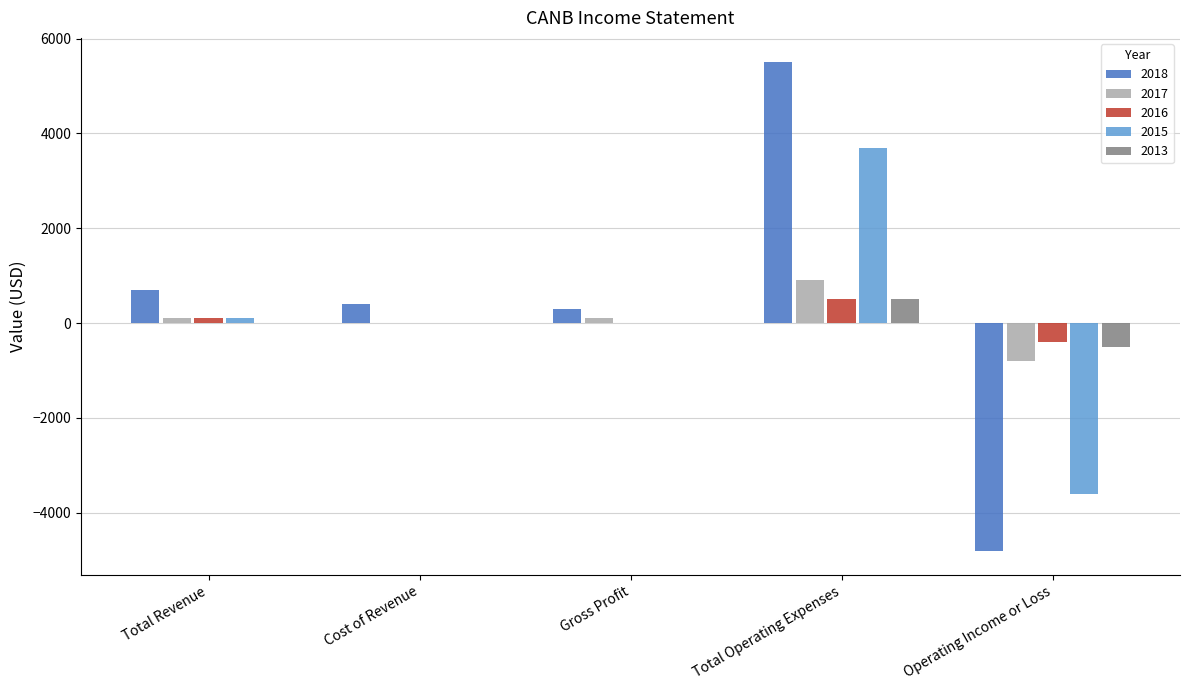

At which label does 2016 first exceed 0?

Total Revenue